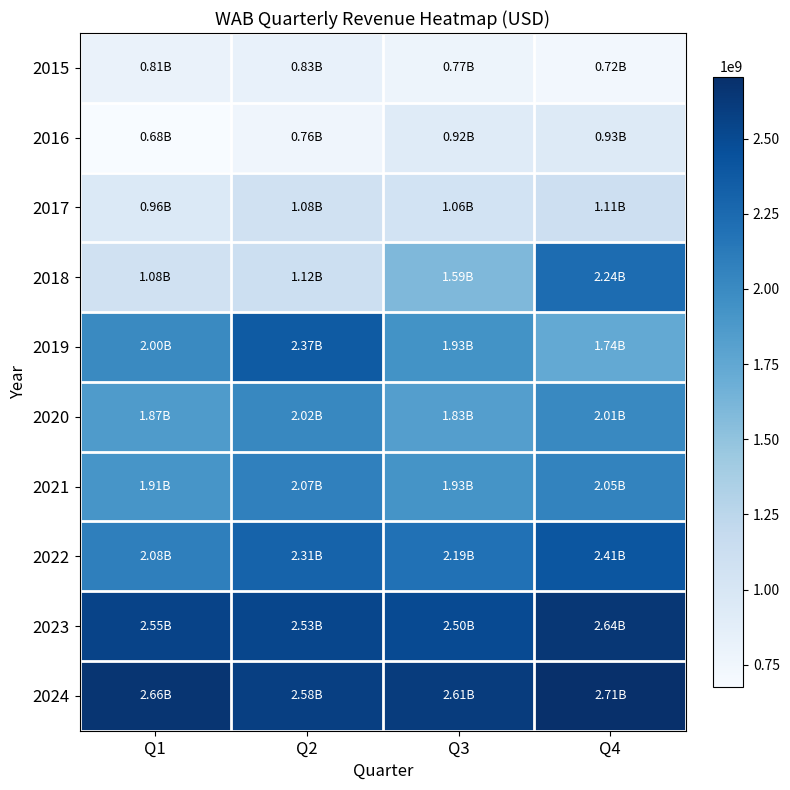

Rank the series by their maximum value, from lowest to highest.

2015, 2016, 2017, 2020, 2021, 2018, 2019, 2022, 2023, 2024